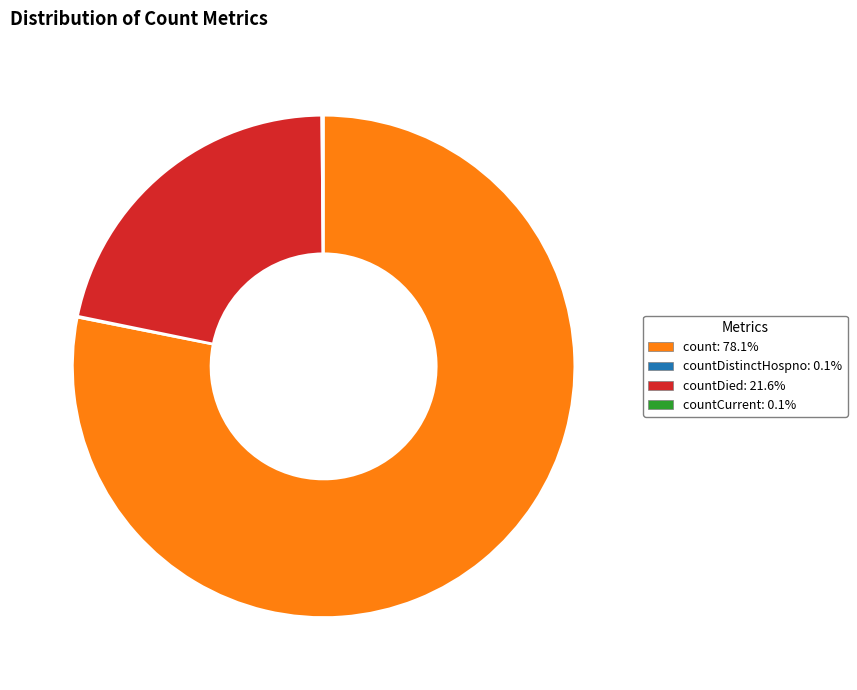

Is there any slice that represents more than half of the pie?

Yes